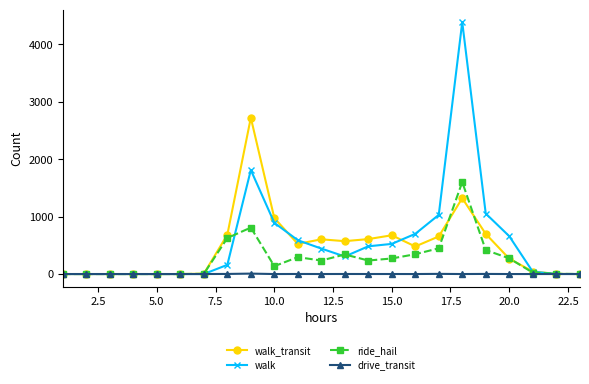

List the series in order of their overall mean, highest first.

walk, walk_transit, ride_hail, drive_transit